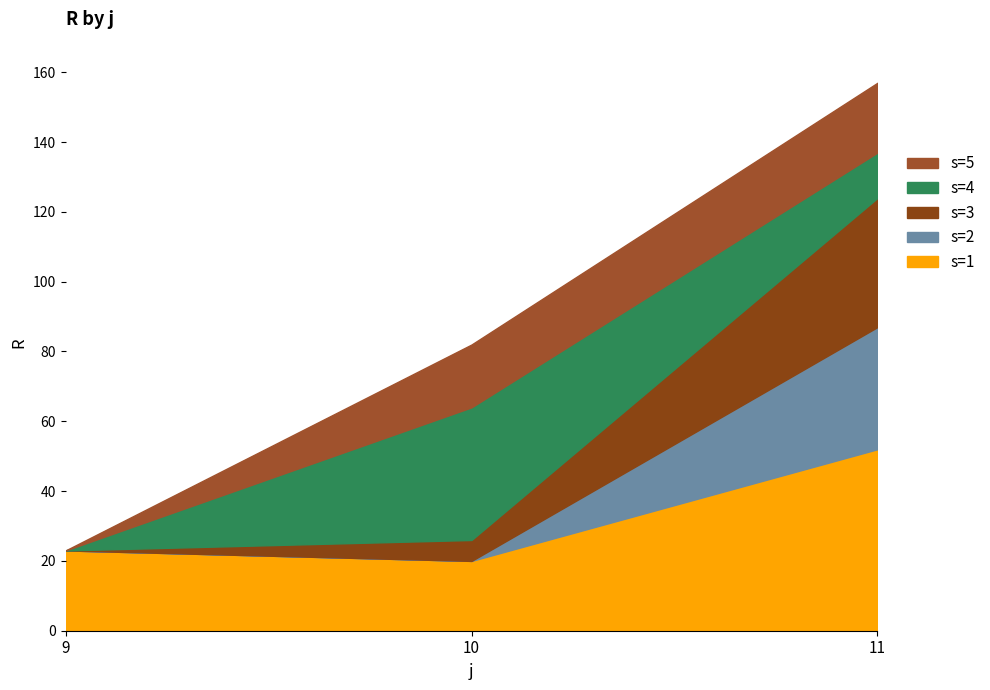

At how many categories does at least one series exceed 8?

3